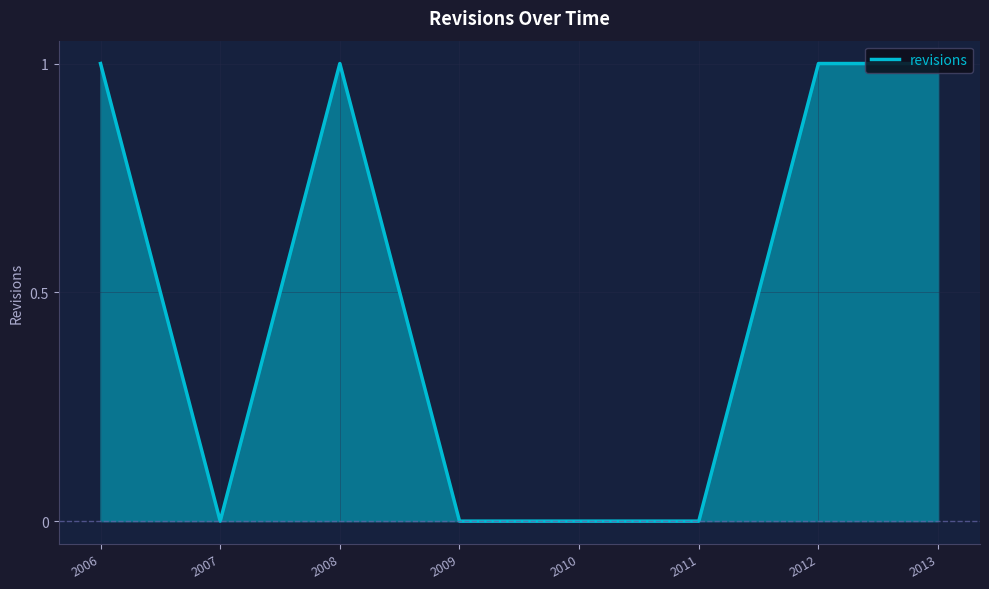

Which category has the lowest value across all series?

2007